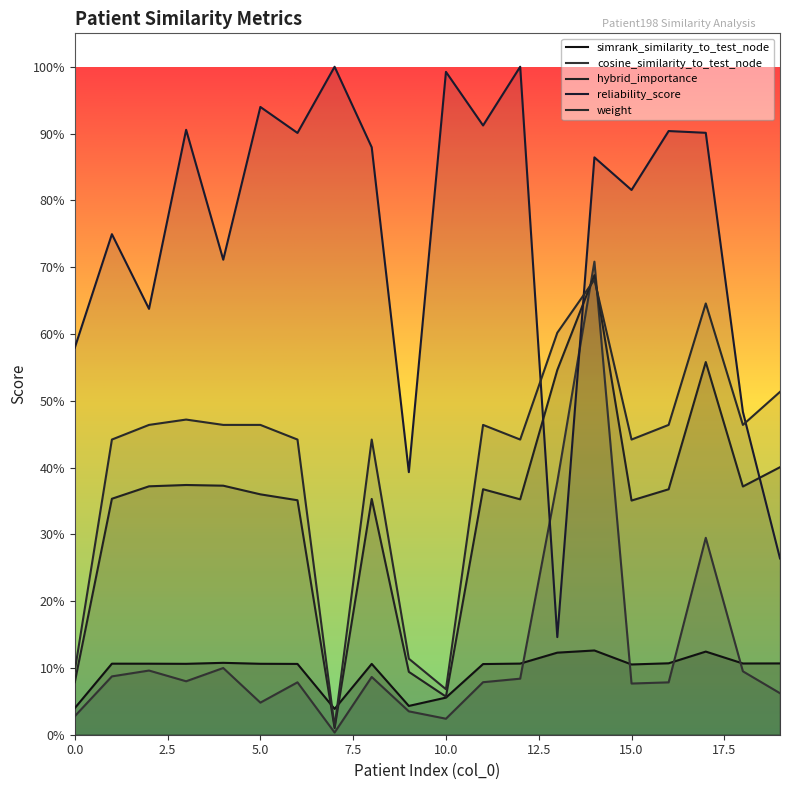

In hybrid_importance, how many points are higher than both neighbors (excluding endpoints)?

5